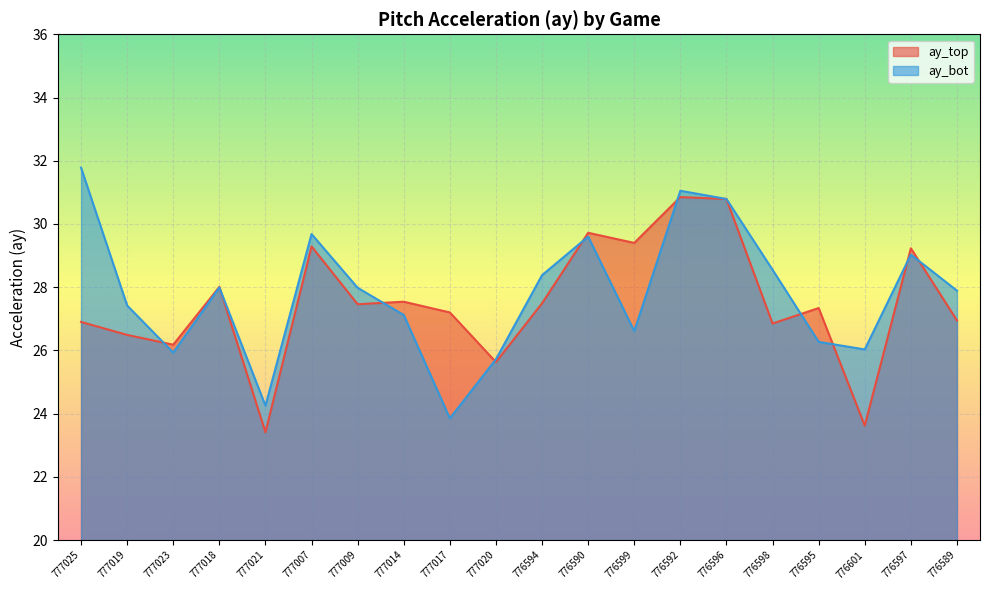

Which label corresponds to the smallest value in the chart?

777021